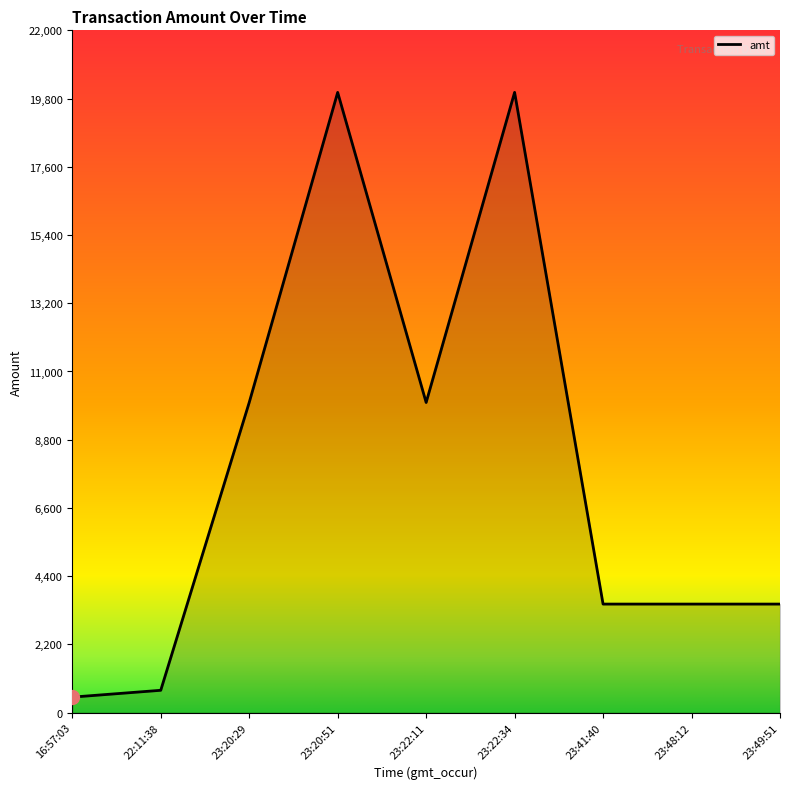

Count the values in the range 3500 to 10000.

5